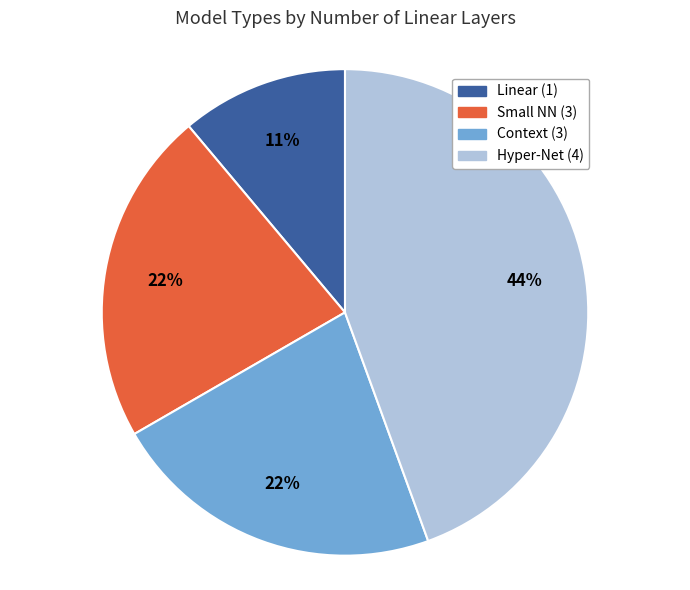

Do Small NN (3) and Context (3) together represent more than half of the pie?

No